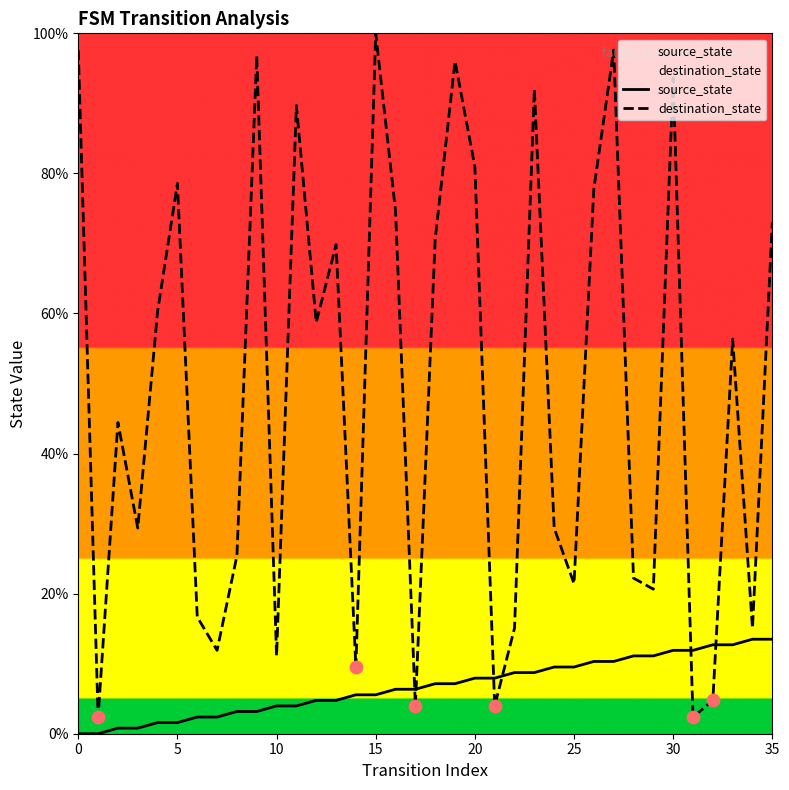

What are all the series names shown in the legend?

source_state, destination_state